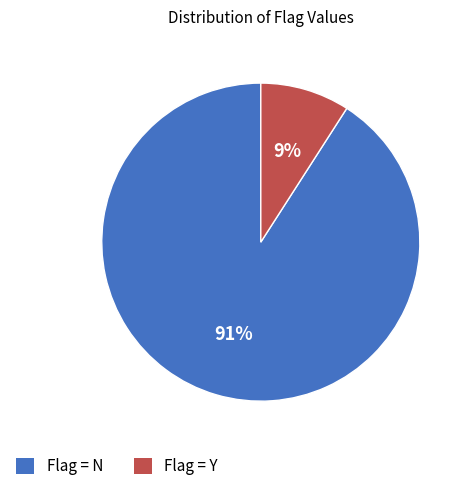

To the nearest percent, what is the difference between the largest and smallest slice percentages?

82%